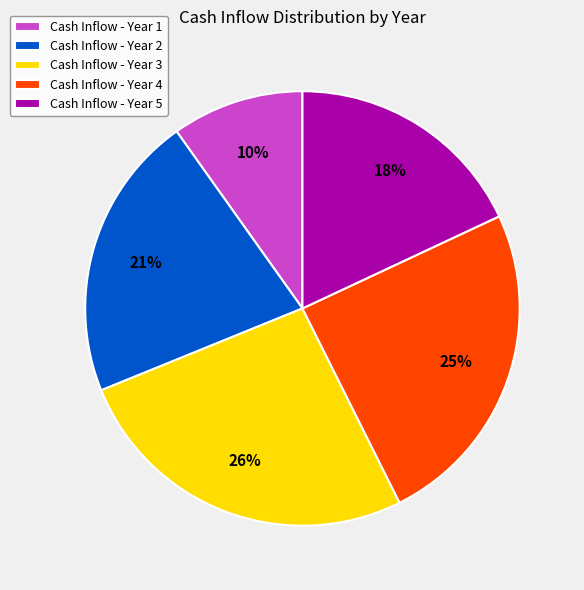

Rank the categories by value from highest to lowest.

Cash Inflow - Year 3, Cash Inflow - Year 4, Cash Inflow - Year 2, Cash Inflow - Year 5, Cash Inflow - Year 1